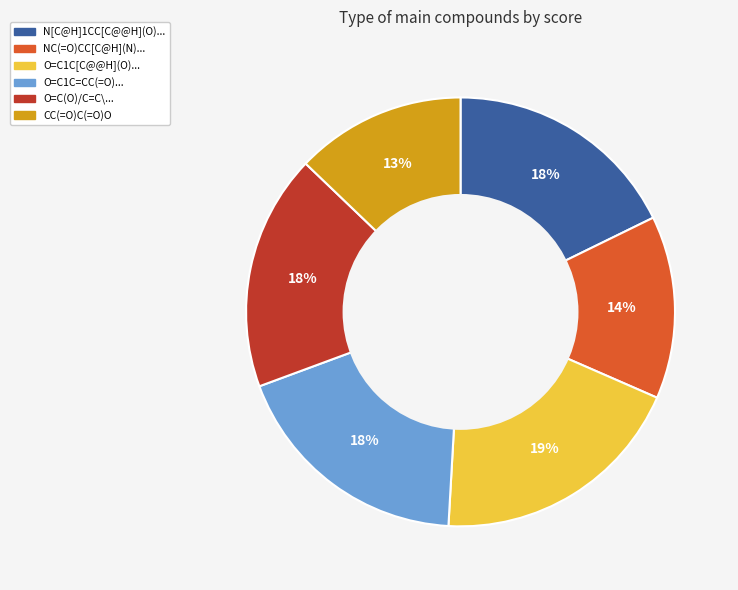

To the nearest percent, what is the average slice percentage?

17%